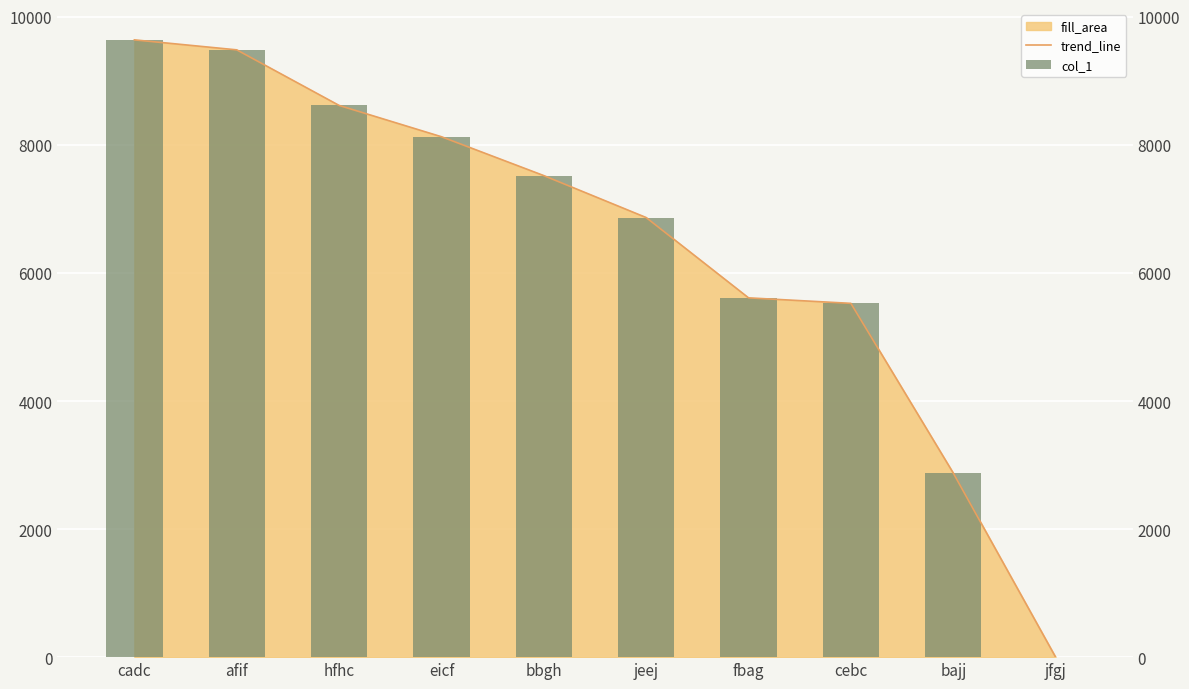

Between bajj and jeej, which is larger?

jeej